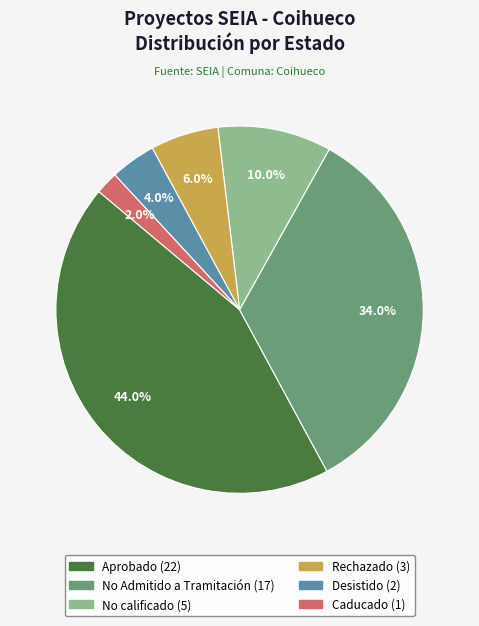

To the nearest percent, what is the difference between the Caducado and Rechazado slice percentages?

4%